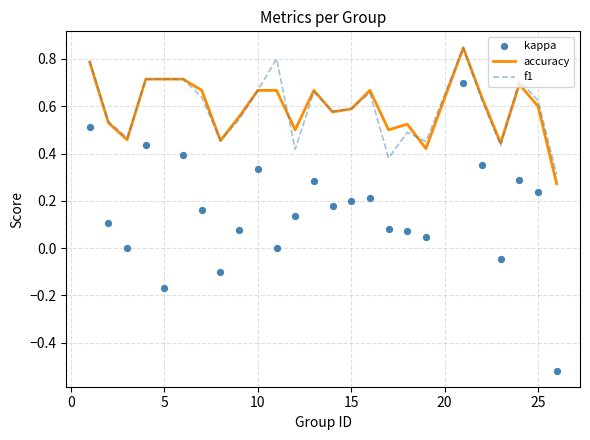

Is the value of accuracy at 30 greater than the value of f1 at 19?

No